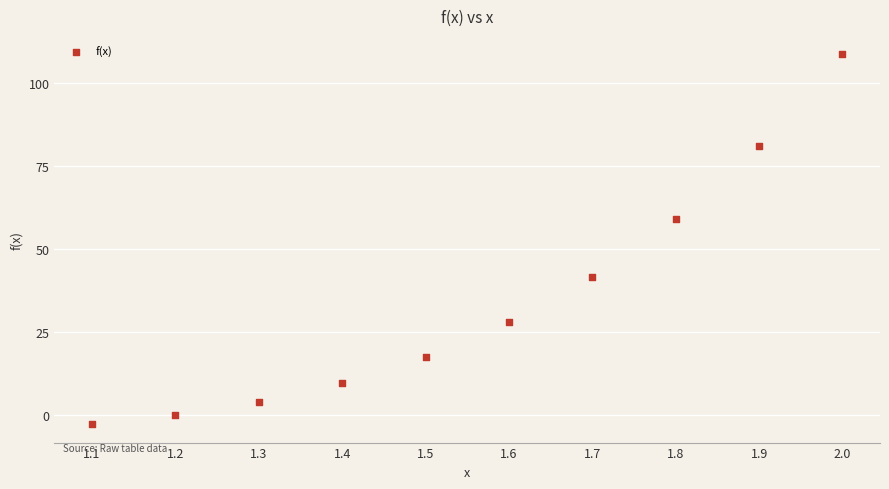

What Y value in the scatter plot is closest to 52?

59.1